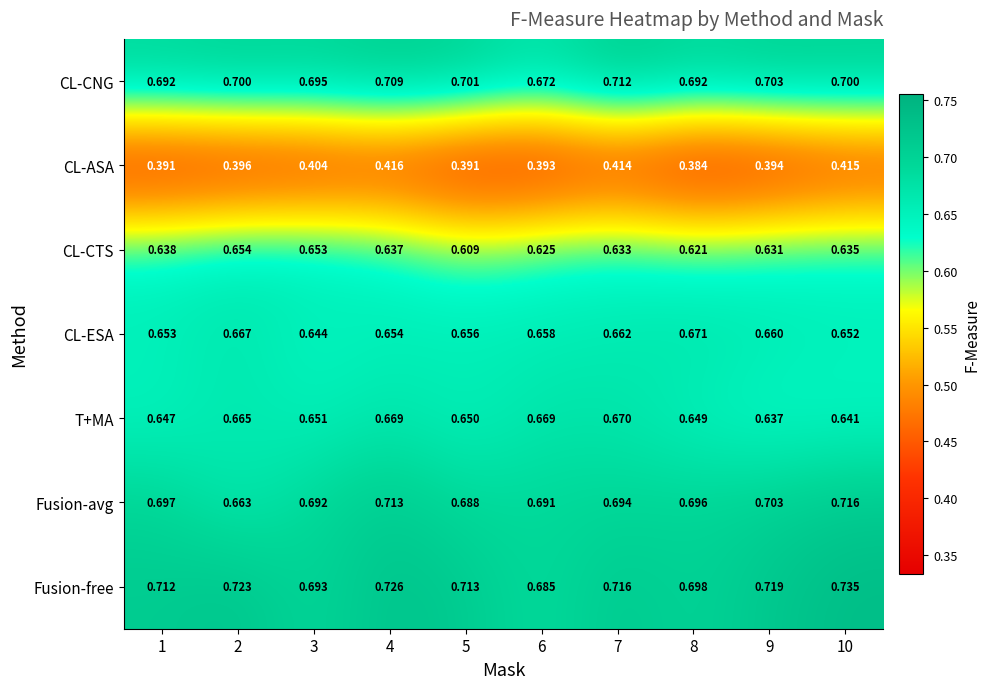

How many distinct data groups are displayed?

7